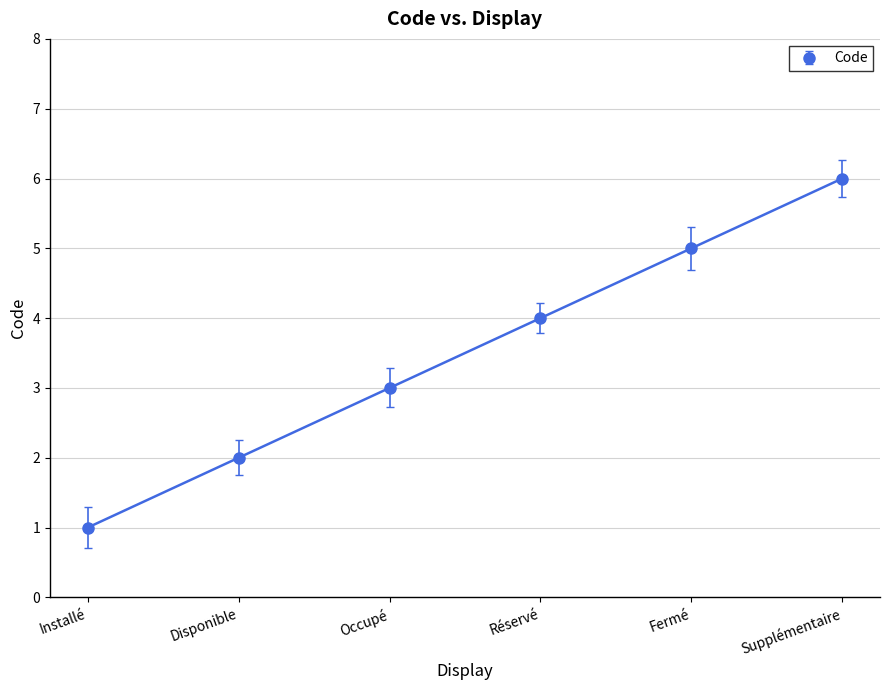

Read the value at Réservé.

4